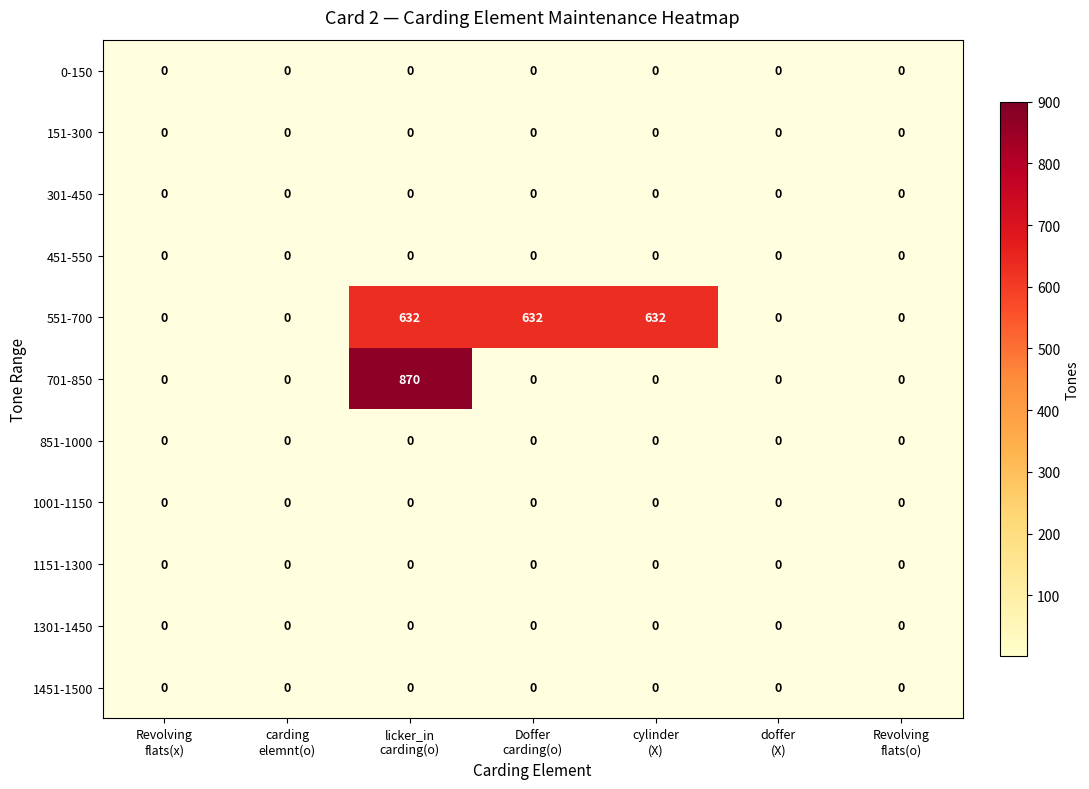

Between Revolving flats(x) and Doffer carding(o), which series saw the biggest shift?

551-700